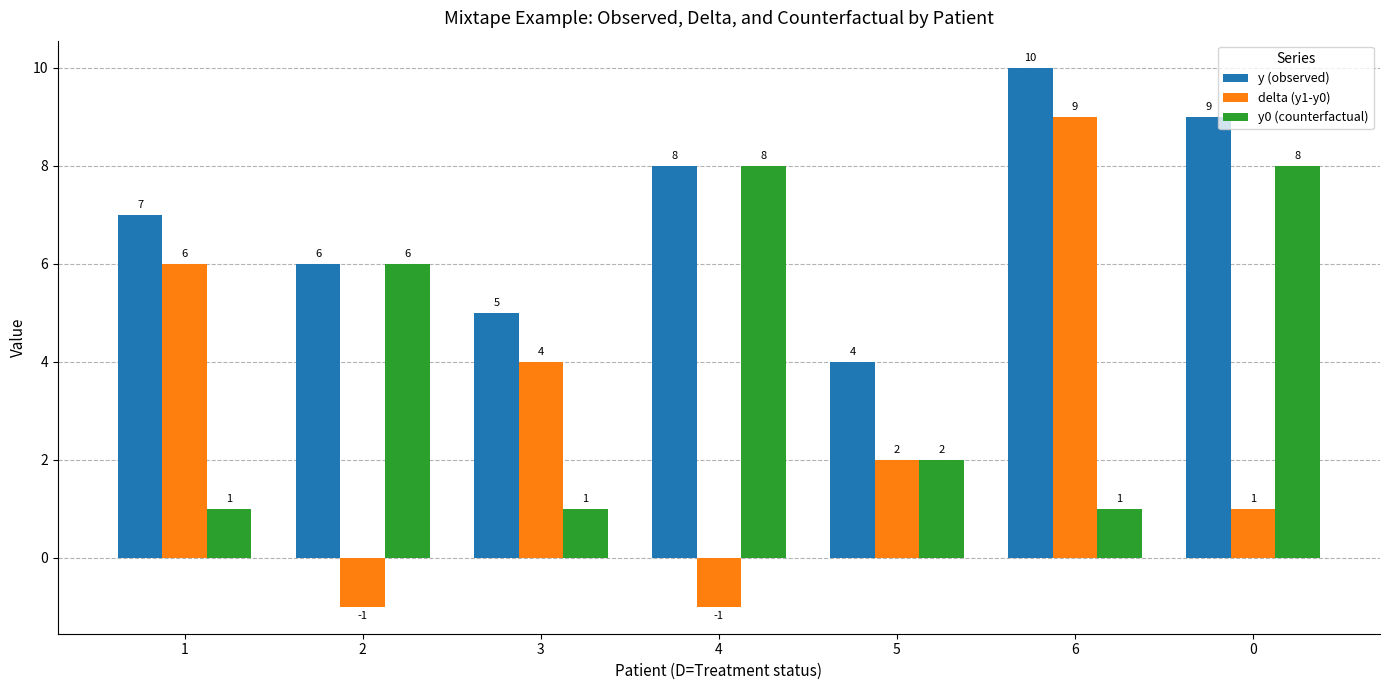

What is the highest value of the delta (y1-y0) series?

9